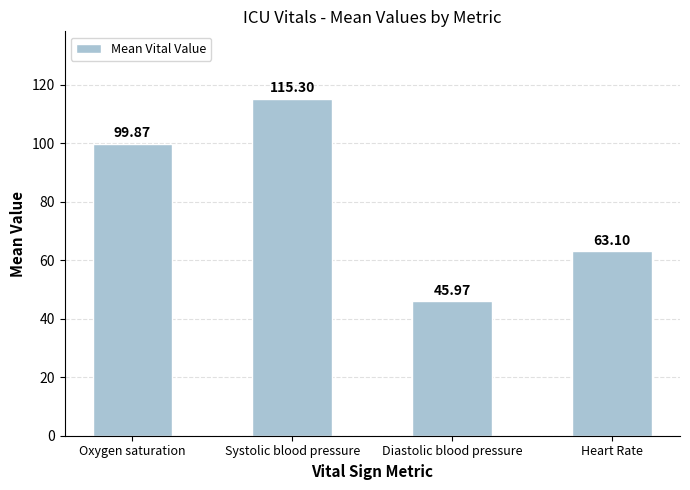

What is the change in value from Oxygen saturation to Heart Rate?

-36.8